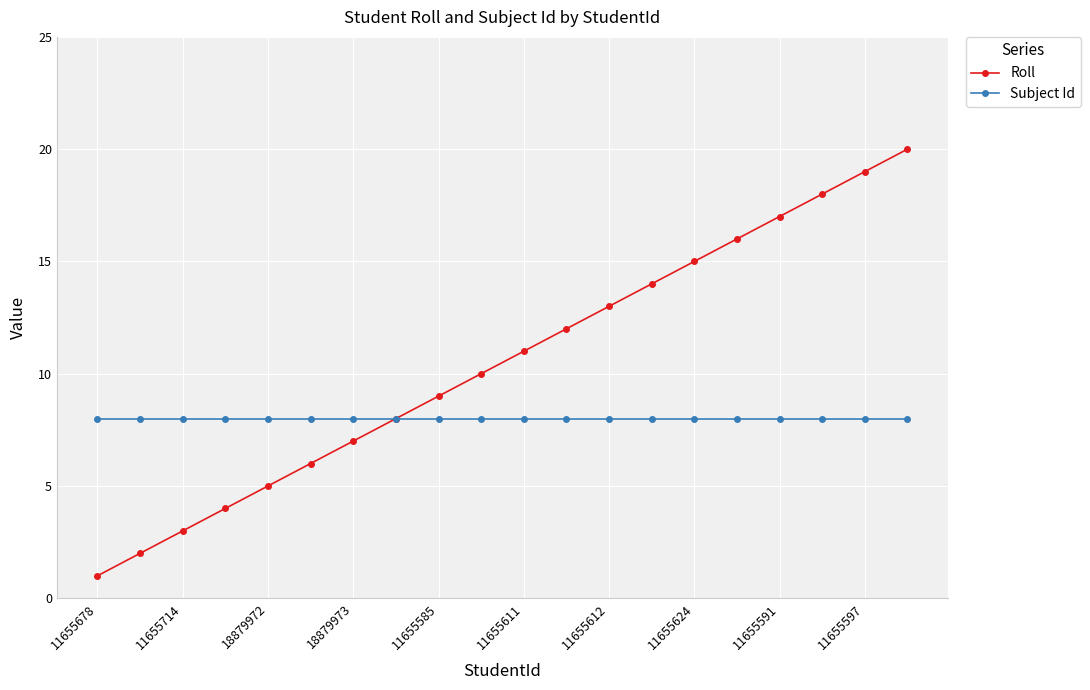

What is the highest value of the Roll series?

20